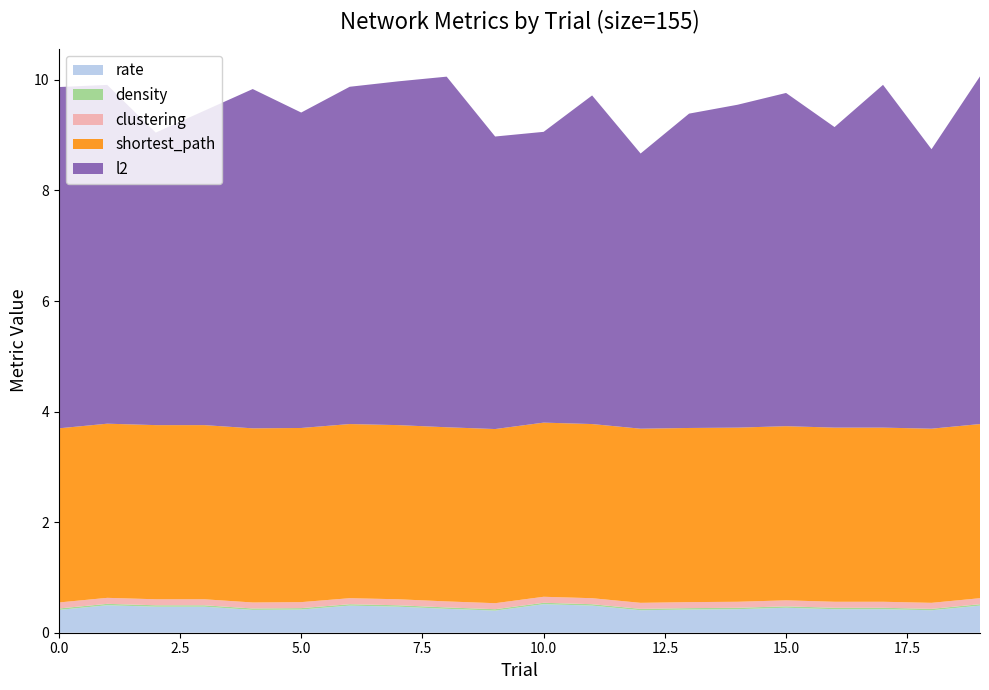

Reading left to right, extract all data points from this chart.

rate: 0=0.4	1=0.5	2=0.5	3=0.5	4=0.4	5=0.4	6=0.5	7=0.5	8=0.4	9=0.4	10=0.5	11=0.5	12=0.4	13=0.4	14=0.4	15=0.5	16=0.4	17=0.4	18=0.4	19=0.5
density: 0=0.0	1=0.0	2=0.0	3=0.0	4=0.0	5=0.0	6=0.0	7=0.0	8=0.0	9=0.0	10=0.0	11=0.0	12=0.0	13=0.0	14=0.0	15=0.0	16=0.0	17=0.0	18=0.0	19=0.0
clustering: 0=0.1	1=0.1	2=0.1	3=0.1	4=0.1	5=0.1	6=0.1	7=0.1	8=0.1	9=0.1	10=0.1	11=0.1	12=0.1	13=0.1	14=0.1	15=0.1	16=0.1	17=0.1	18=0.1	19=0.1
shortest_path: 0=3.2	1=3.2	2=3.2	3=3.2	4=3.2	5=3.2	6=3.2	7=3.2	8=3.2	9=3.2	10=3.2	11=3.2	12=3.2	13=3.2	14=3.2	15=3.2	16=3.2	17=3.2	18=3.2	19=3.2
l2: 0=6.2	1=6.1	2=5.3	3=5.7	4=6.1	5=5.7	6=6.1	7=6.2	8=6.3	9=5.3	10=5.3	11=5.9	12=5.0	13=5.7	14=5.8	15=6.0	16=5.4	17=6.2	18=5.1	19=6.3